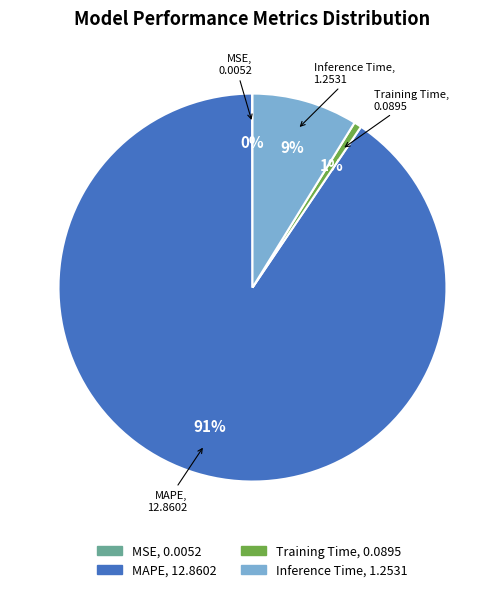

Which slice is the largest?

MAPE